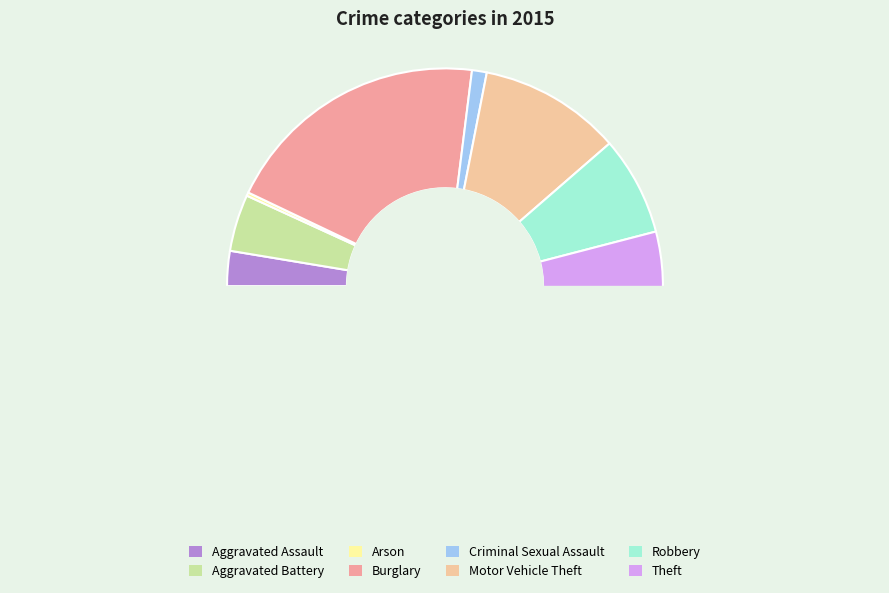

The Aggravated Assault slice represents 3% of the pie. True or false?

True